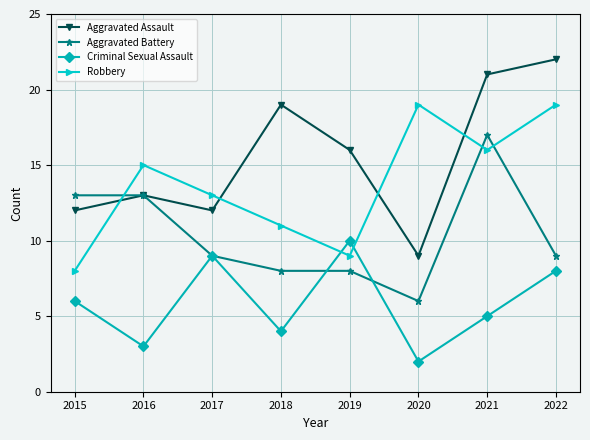

At which category is the sum across all series the highest?

2021